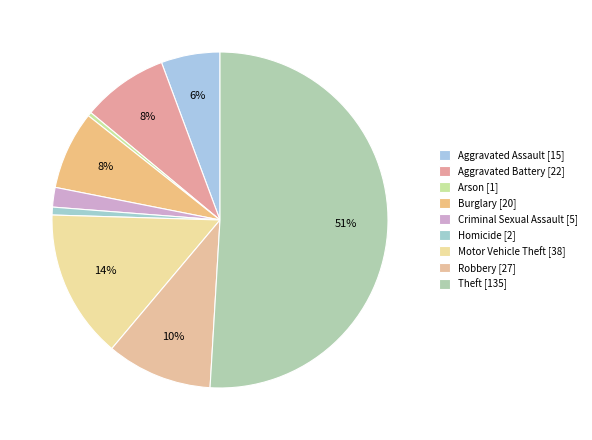

Rank the categories by value from lowest to highest.

Arson, Homicide, Criminal Sexual Assault, Aggravated Assault, Burglary, Aggravated Battery, Robbery, Motor Vehicle Theft, Theft